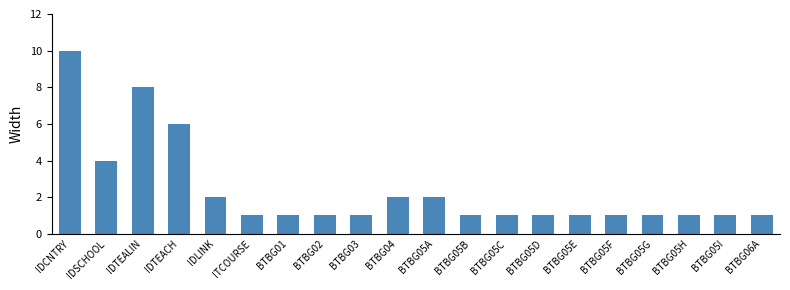

What is the label of the 1st bar from the left?

IDCNTRY